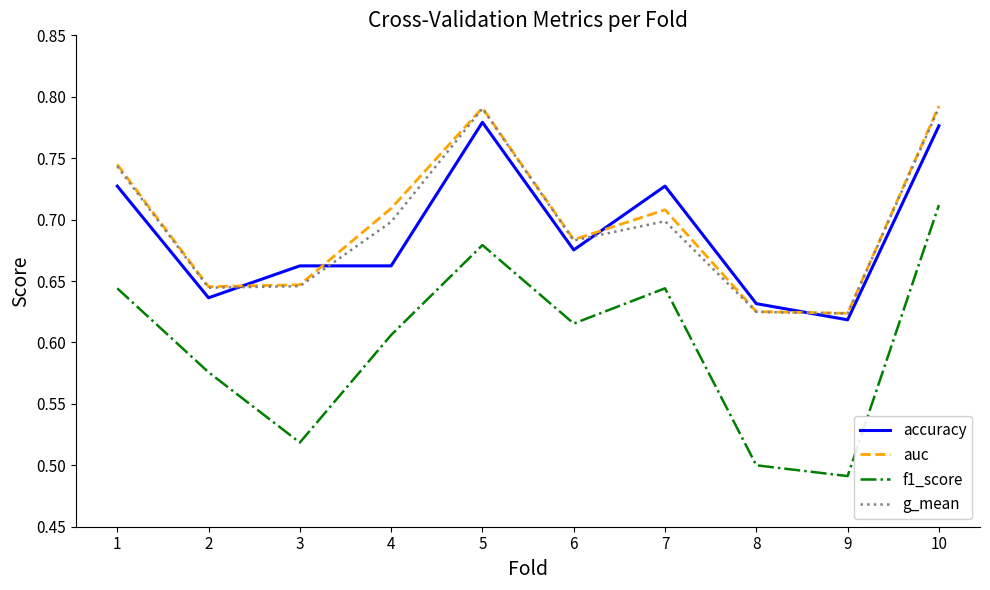

What is the difference between the second highest and second lowest values in the g_mean series?

0.2